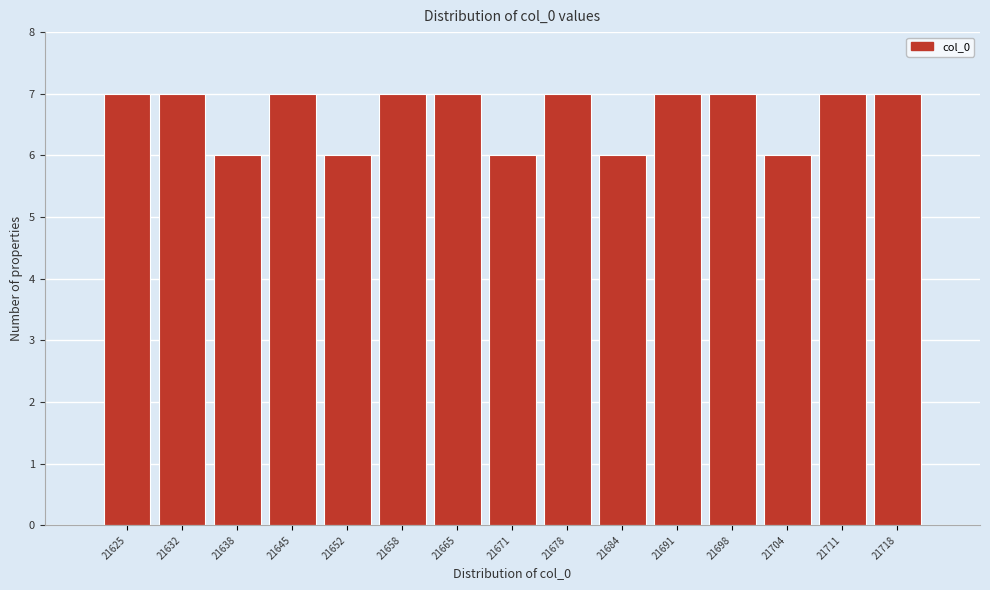

Reading right to left, transcribe all the data shown in this chart.

21718=7	21711=7	21704=6	21698=7	21691=7	21684=6	21678=7	21671=6	21665=7	21658=7	21652=6	21645=7	21638=6	21632=7	21625=7